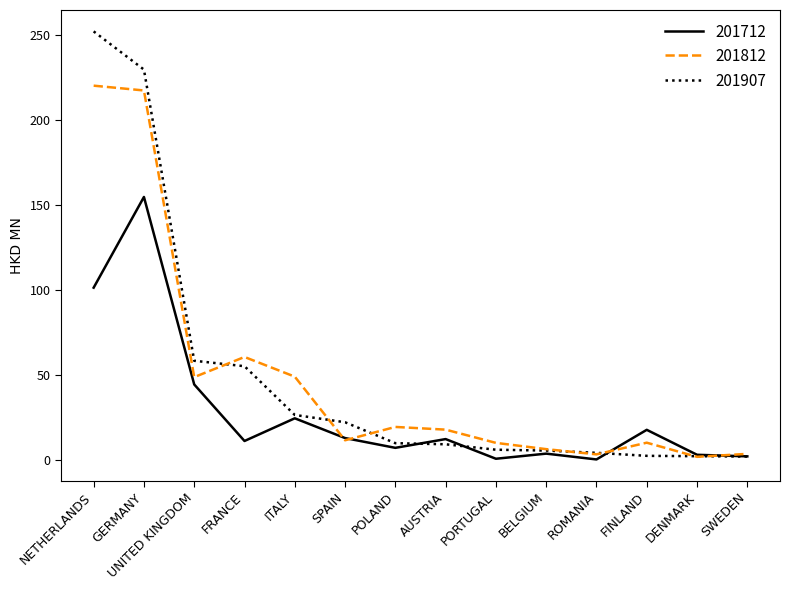

Is the value of 201907 at NETHERLANDS greater than the value of 201812 at AUSTRIA?

Yes